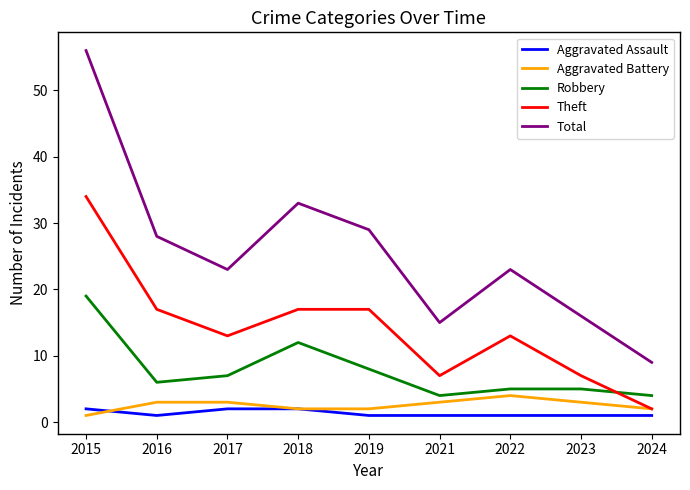

True or false: Aggravated Battery has more than 2 points higher than both neighbors.

False